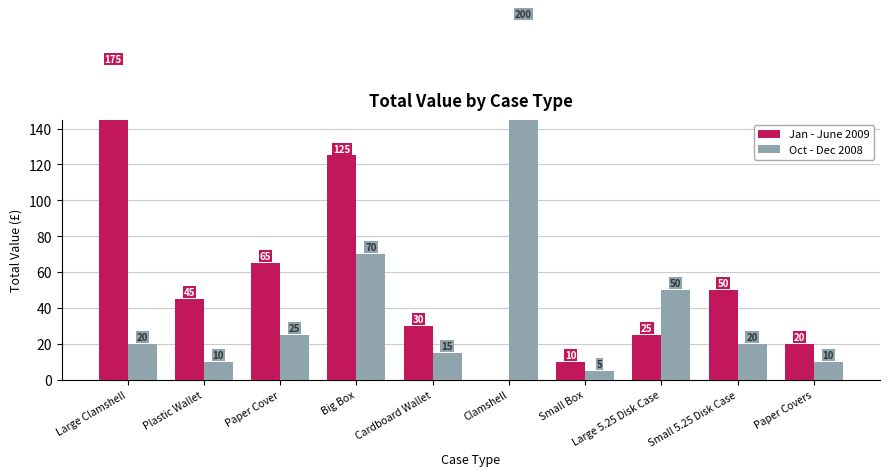

Which series has the largest range (max minus min)?

Oct - Dec 2008